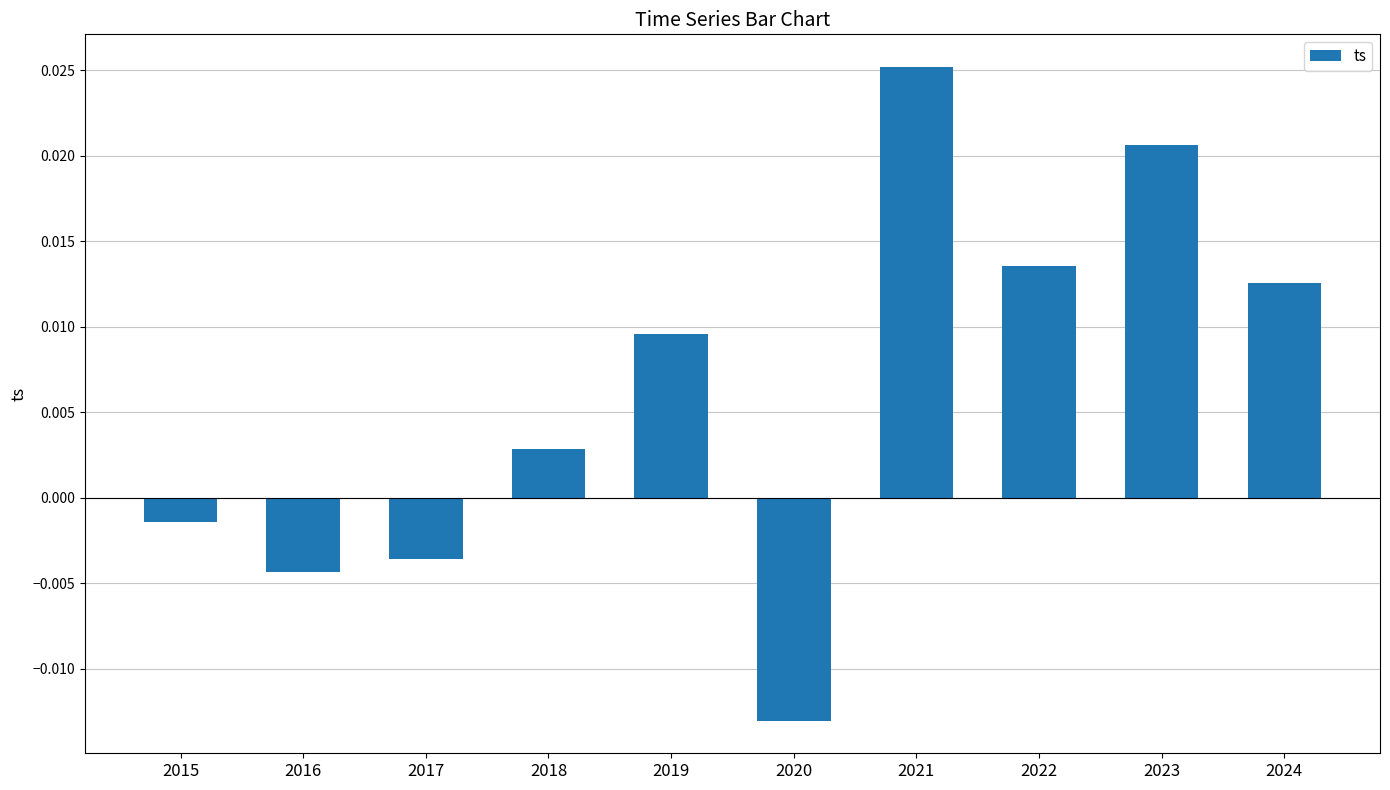

At which label does the data first exceed 0?

2018